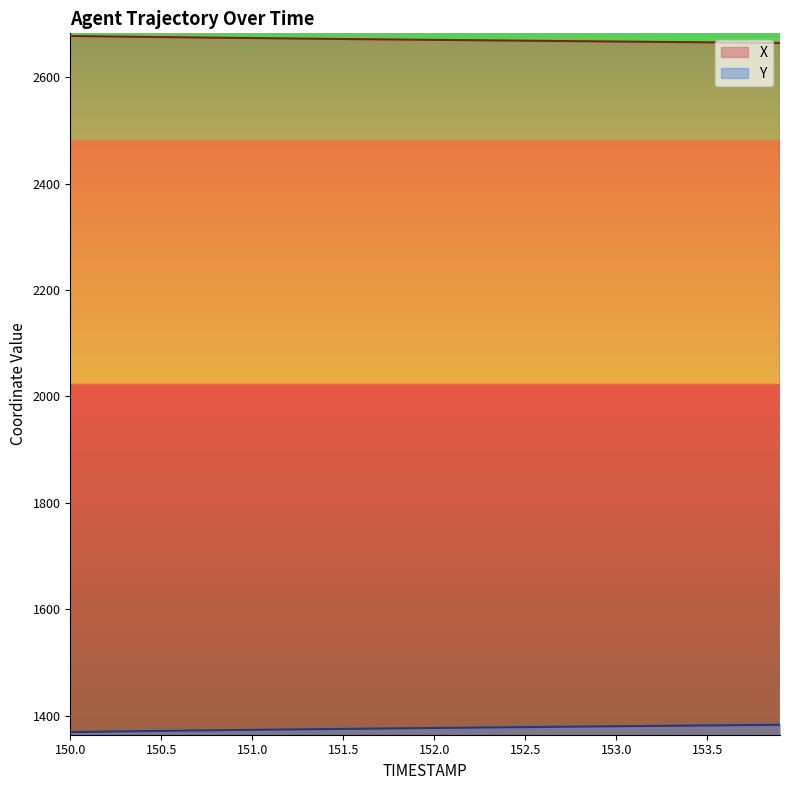

Reading left to right, what are all the values shown in this chart?

X: 150.0=2677.9	150.1=2677.5	150.2=2677.1	150.3=2676.7	150.4=2676.3	150.5=2675.9	150.6=2675.5	150.7=2675.1	150.8=2674.8	150.9=2674.4	151.0=2674.0	151.1=2673.7	151.2=2673.3	151.3=2673.0	151.4=2672.6	151.5=2672.3	151.6=2672.0	151.7=2671.6	151.8=2671.3	151.9=2671.0	152.0=2670.7	152.1=2670.3	152.2=2670.0	152.3=2669.7	152.4=2669.4	152.5=2669.1	152.6=2668.8	152.7=2668.5	152.8=2668.2	152.9=2667.9	153.0=2667.6	153.1=2667.3	153.2=2667.0	153.3=2666.7	153.4=2666.4	153.5=2666.1	153.6=2665.8	153.7=2665.4	153.8=2665.1	153.9=2664.8
Y: 150.0=1368.9	150.1=1369.4	150.2=1369.8	150.3=1370.2	150.4=1370.7	150.5=1371.1	150.6=1371.5	150.7=1371.9	150.8=1372.3	150.9=1372.7	151.0=1373.0	151.1=1373.4	151.2=1373.8	151.3=1374.2	151.4=1374.5	151.5=1374.9	151.6=1375.2	151.7=1375.6	151.8=1375.9	151.9=1376.2	152.0=1376.6	152.1=1376.9	152.2=1377.2	152.3=1377.6	152.4=1377.9	152.5=1378.2	152.6=1378.6	152.7=1378.9	152.8=1379.2	152.9=1379.5	153.0=1379.8	153.1=1380.2	153.2=1380.5	153.3=1380.8	153.4=1381.1	153.5=1381.4	153.6=1381.7	153.7=1382.0	153.8=1382.3	153.9=1382.6